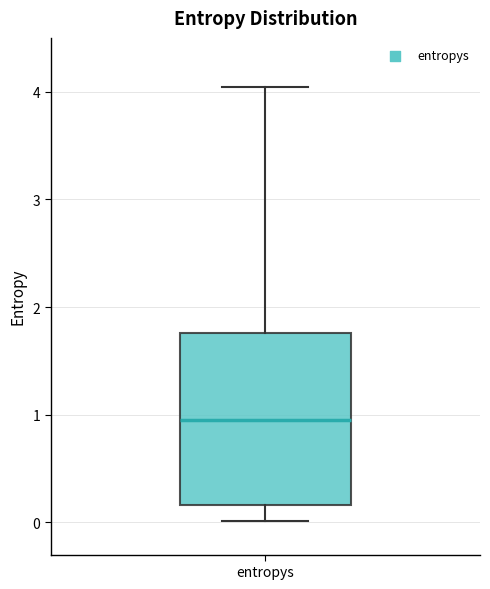

Read this box plot against the y-axis: the position of the median line, the range covered by the box, and the ends of both whiskers. The values are not printed on the chart, so give them approximately, as read against the axis.

median 0.9, box 0.2 to 1.8, whiskers 0.0 to 4.0